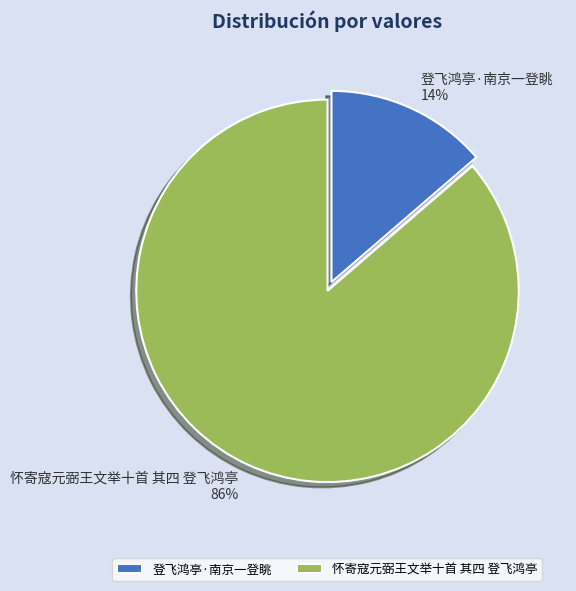

Do 怀寄寇元弼王文举十首 其四 登飞鸿亭 and 登飞鸿亭·南京一登眺 together represent more than half of the pie?

Yes